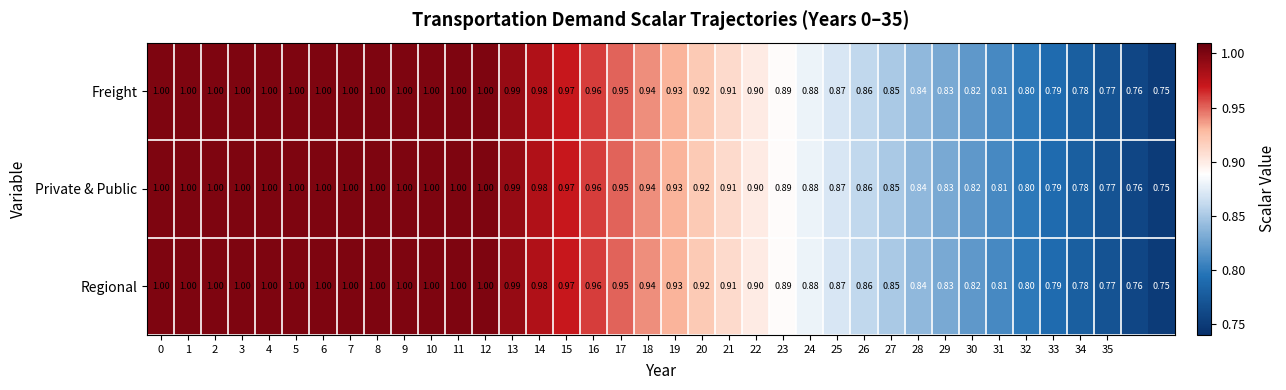

How many series are shown in this chart?

3